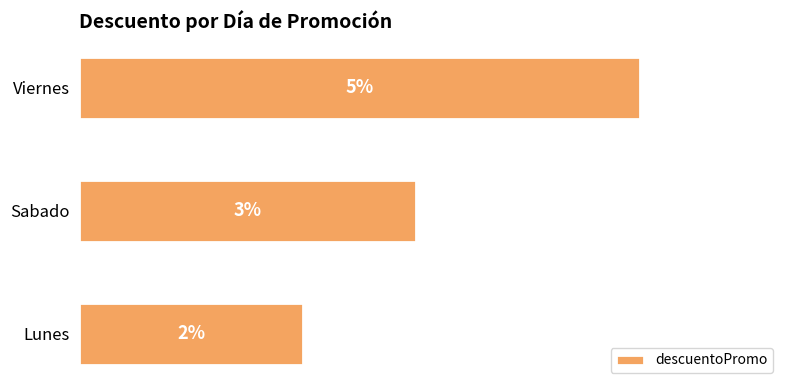

Which has a higher value, Lunes or Viernes?

Viernes